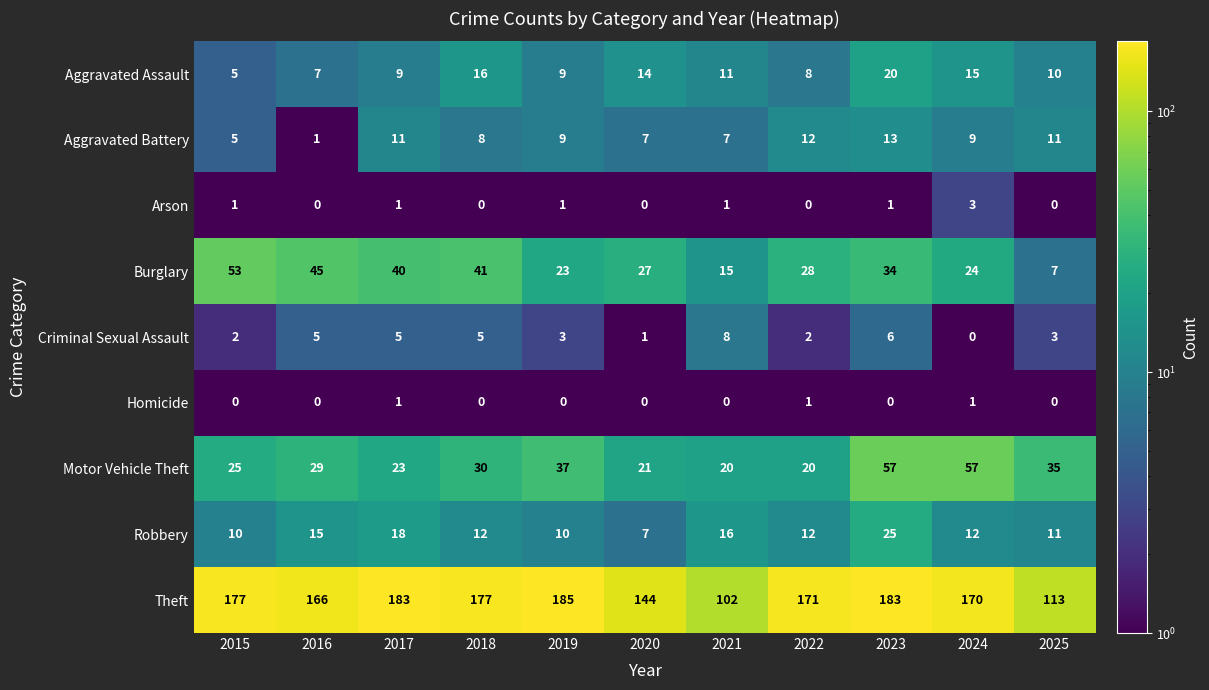

What is the greatest value displayed?

185